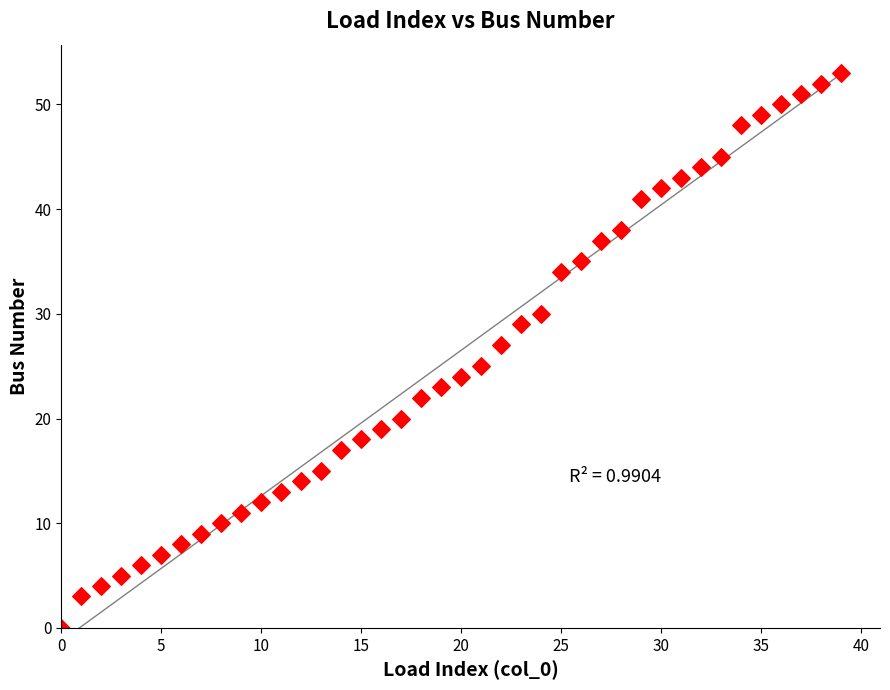

What is the range of Y values (max minus min)?

53